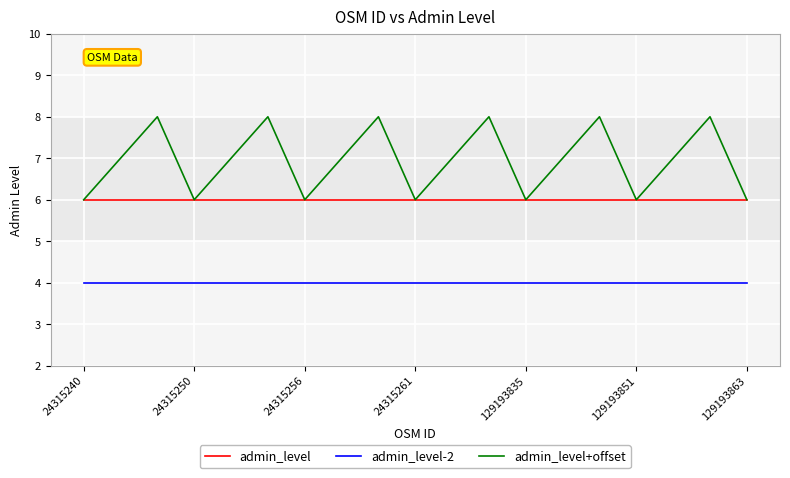

List the series in order of their overall mean, lowest first.

admin_level-2, admin_level, admin_level+offset